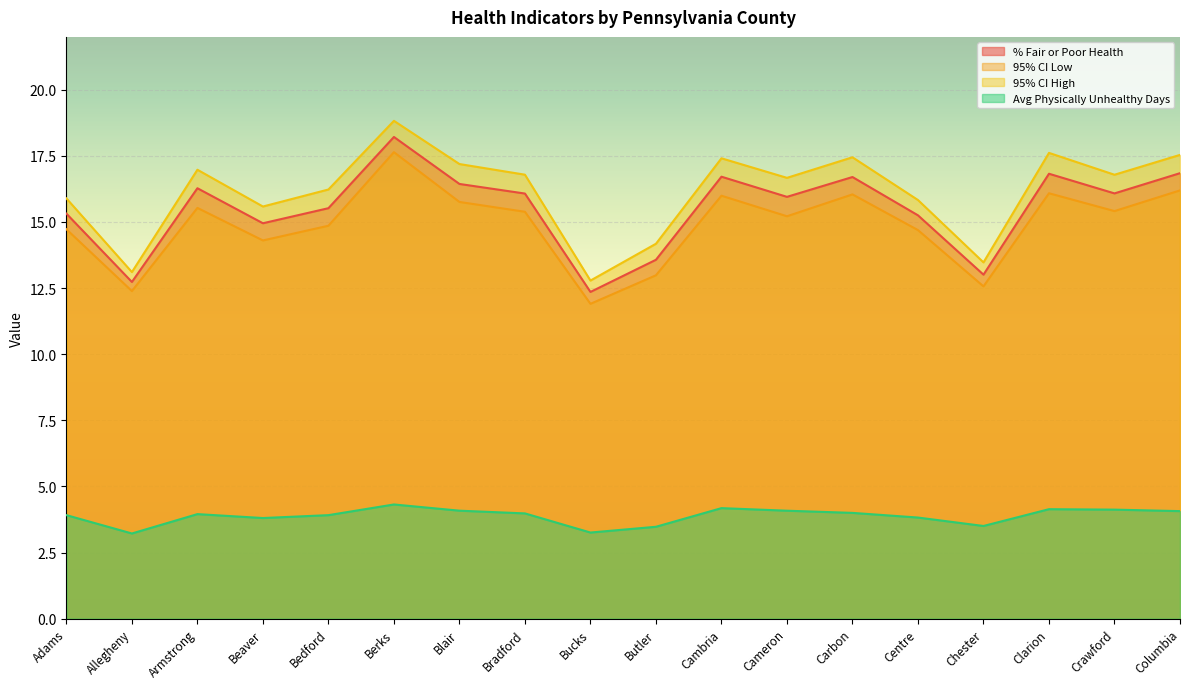

Reading right to left, extract all data points from this chart.

% Fair or Poor Health: Columbia=16.8	Crawford=16.1	Clarion=16.8	Chester=13.0	Centre=15.3	Carbon=16.7	Cameron=16.0	Cambria=16.7	Butler=13.6	Bucks=12.4	Bradford=16.1	Blair=16.4	Berks=18.2	Bedford=15.5	Beaver=15.0	Armstrong=16.3	Allegheny=12.7	Adams=15.3
95% CI Low: Columbia=16.2	Crawford=15.4	Clarion=16.1	Chester=12.6	Centre=14.7	Carbon=16.0	Cameron=15.2	Cambria=16.0	Butler=13.0	Bucks=11.9	Bradford=15.4	Blair=15.8	Berks=17.6	Bedford=14.9	Beaver=14.3	Armstrong=15.5	Allegheny=12.4	Adams=14.7
95% CI High: Columbia=17.5	Crawford=16.8	Clarion=17.6	Chester=13.5	Centre=15.8	Carbon=17.4	Cameron=16.7	Cambria=17.4	Butler=14.2	Bucks=12.8	Bradford=16.8	Blair=17.2	Berks=18.8	Bedford=16.2	Beaver=15.6	Armstrong=17.0	Allegheny=13.1	Adams=15.9
Avg Physically Unhealthy Days: Columbia=4.1	Crawford=4.1	Clarion=4.1	Chester=3.5	Centre=3.8	Carbon=4.0	Cameron=4.1	Cambria=4.2	Butler=3.5	Bucks=3.3	Bradford=4.0	Blair=4.1	Berks=4.3	Bedford=3.9	Beaver=3.8	Armstrong=4.0	Allegheny=3.2	Adams=3.9